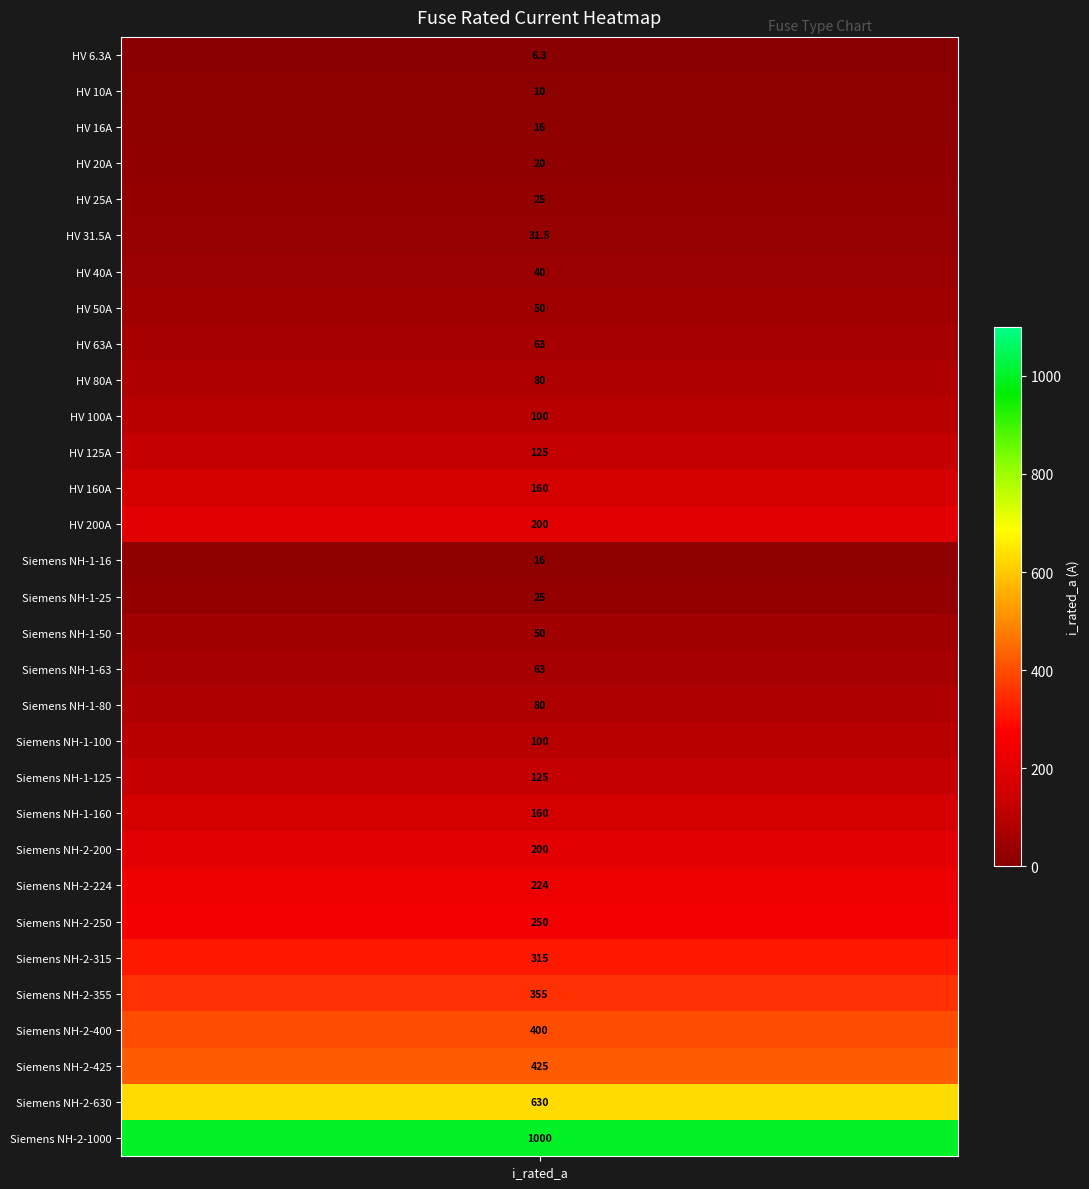

The value at 17 is 63.0. True or false?

True